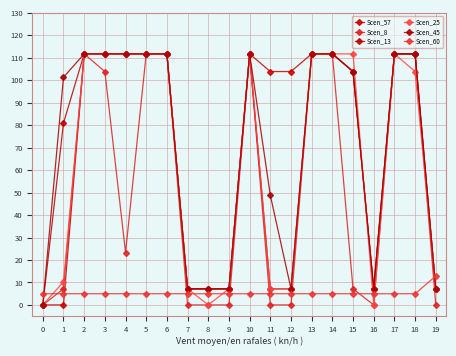

What is the value of the Scen_13 point at the 6th from the left?

111.8